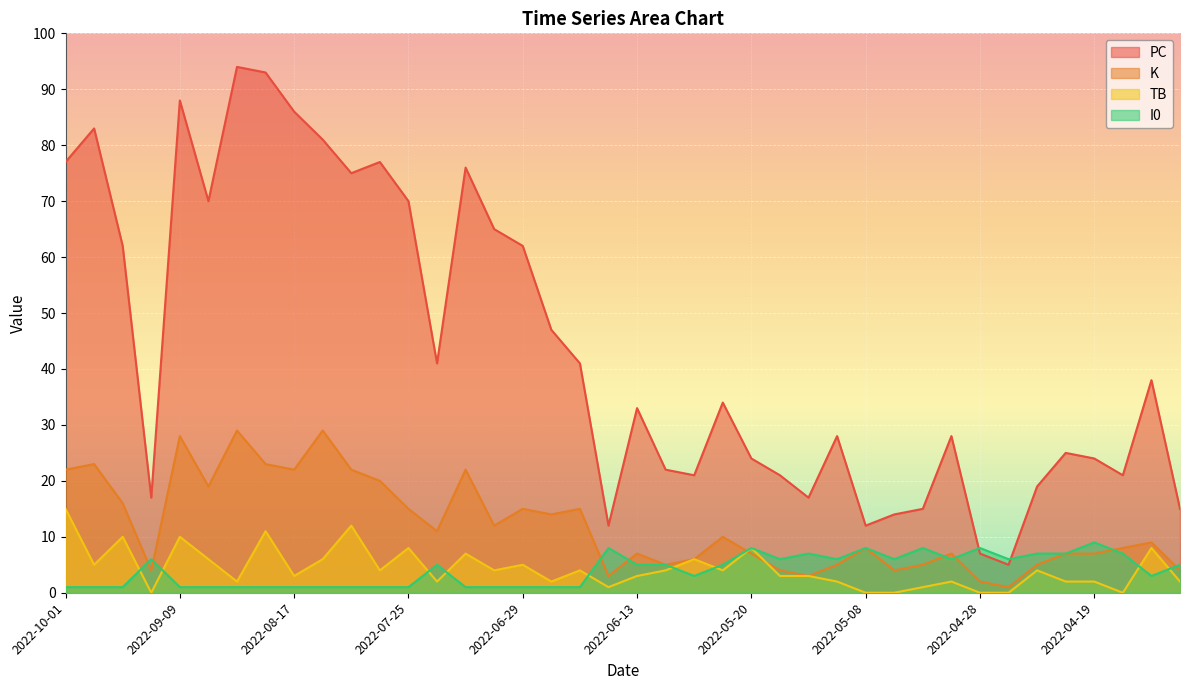

Which label corresponds to the largest value in the chart?

2022-08-28